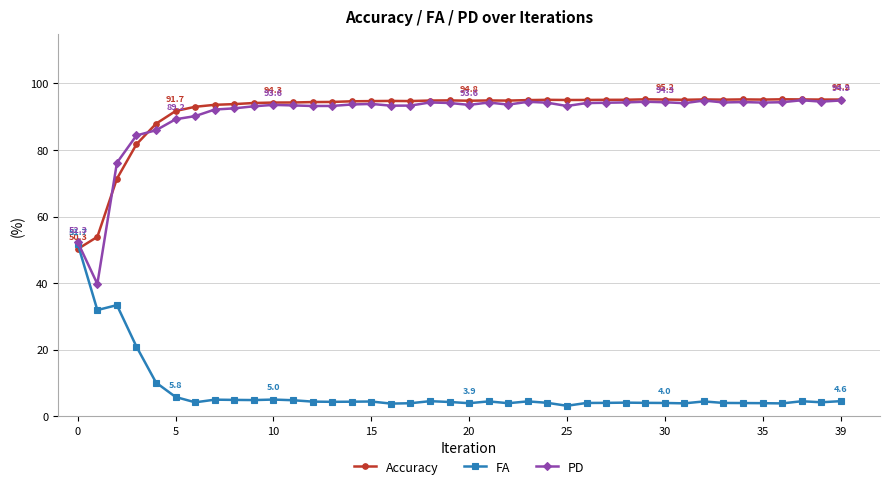

At how many categories does at least one series exceed 24?

40